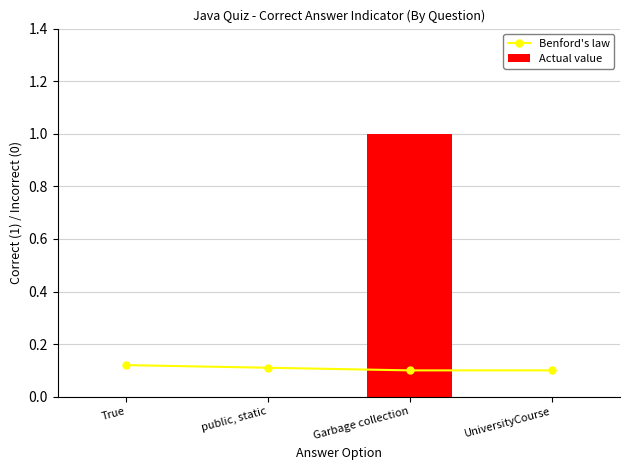

Which category has the highest value in the Actual value series?

Garbage collection